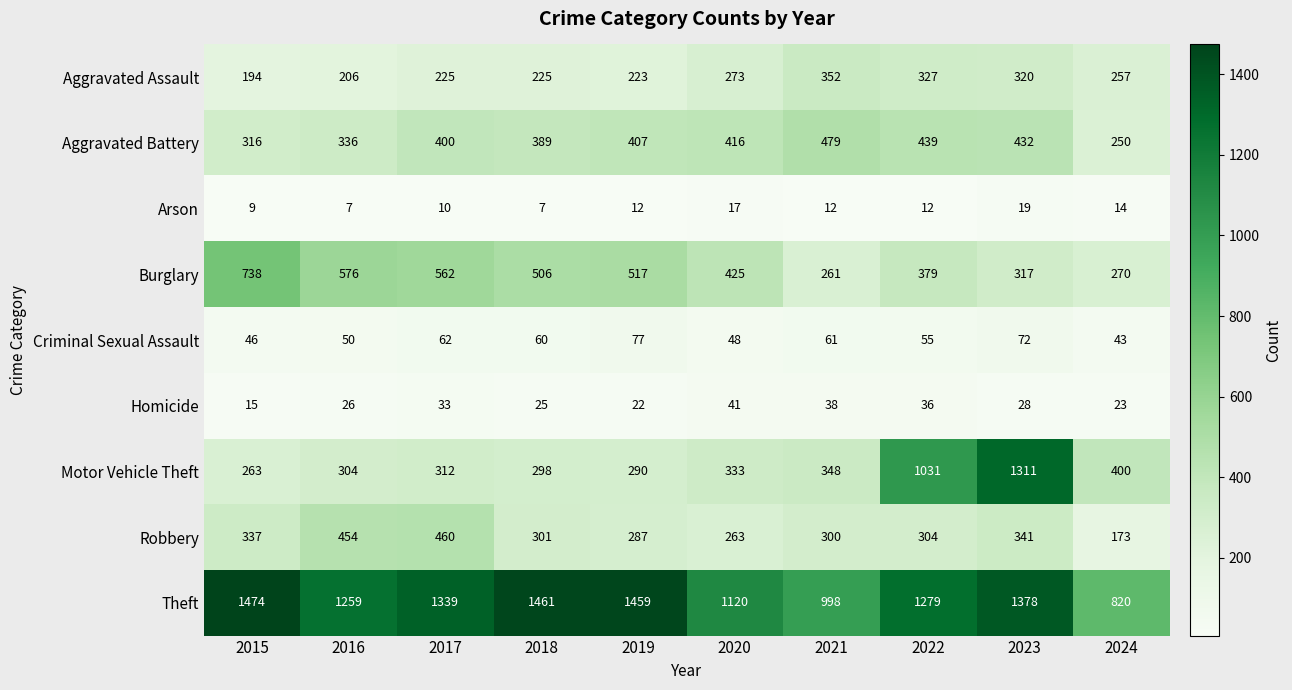

What is the difference between the maximum and minimum values in the Homicide series?

26